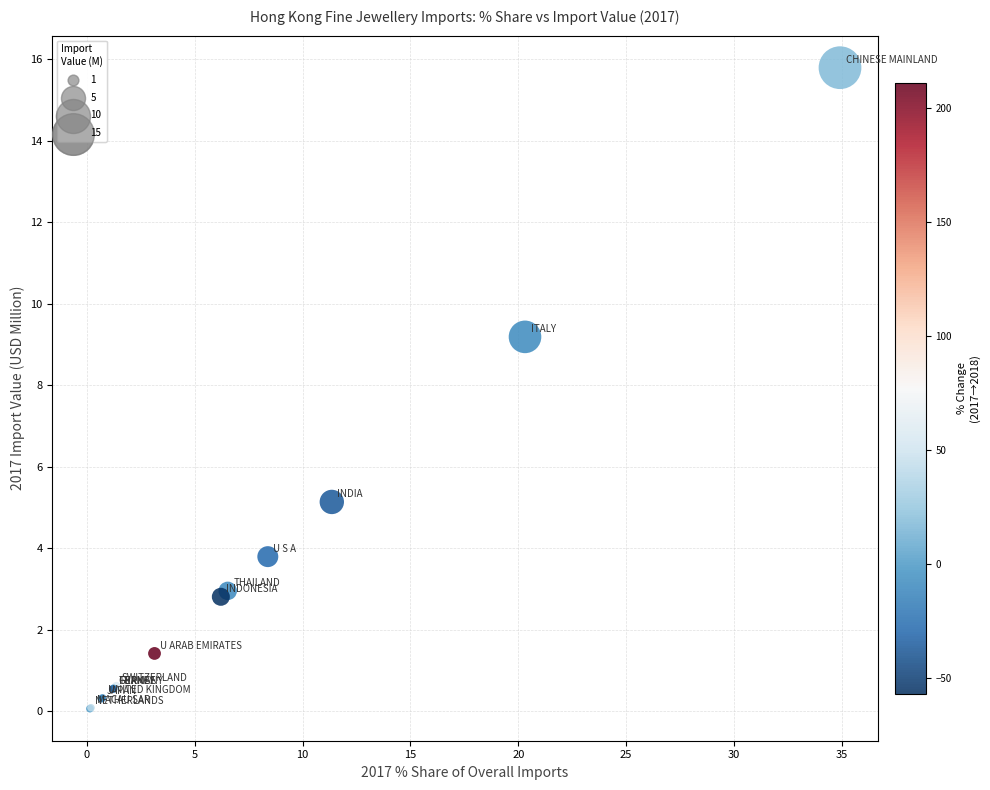

What Y value in the scatter plot is closest to 7?

5.1